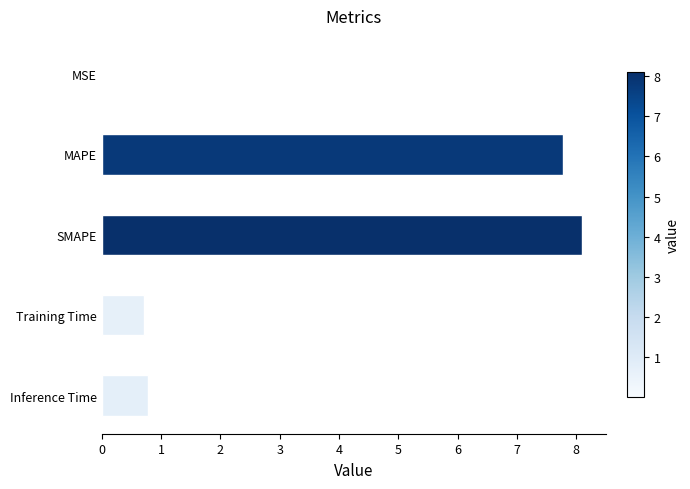

Which has a higher value, Inference Time or MAPE?

MAPE